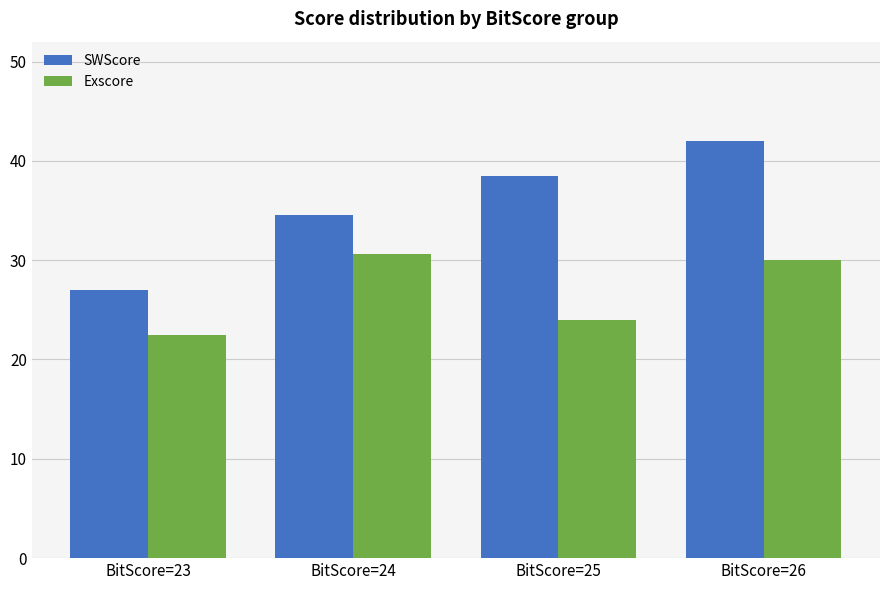

The Exscore series shows 30.0 at BitScore=26. True or false?

True